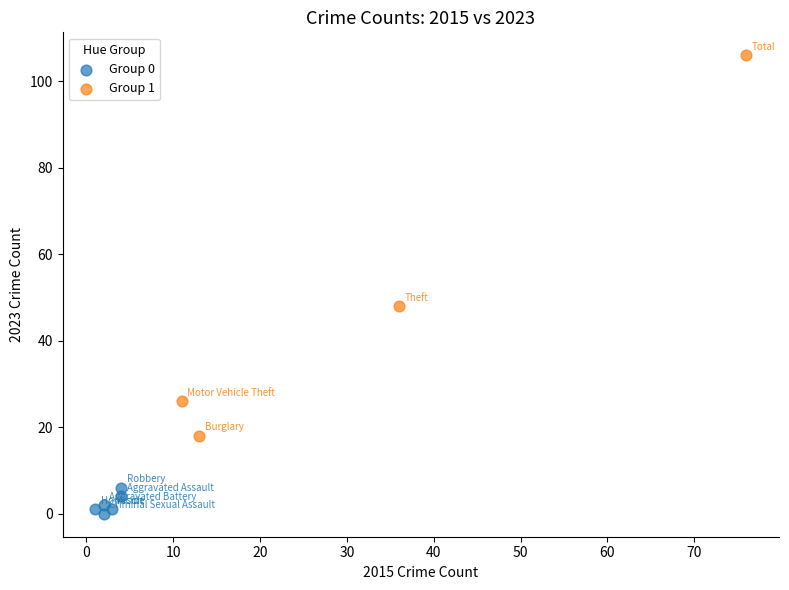

What are all the series names shown in the legend?

Group 0, Group 1